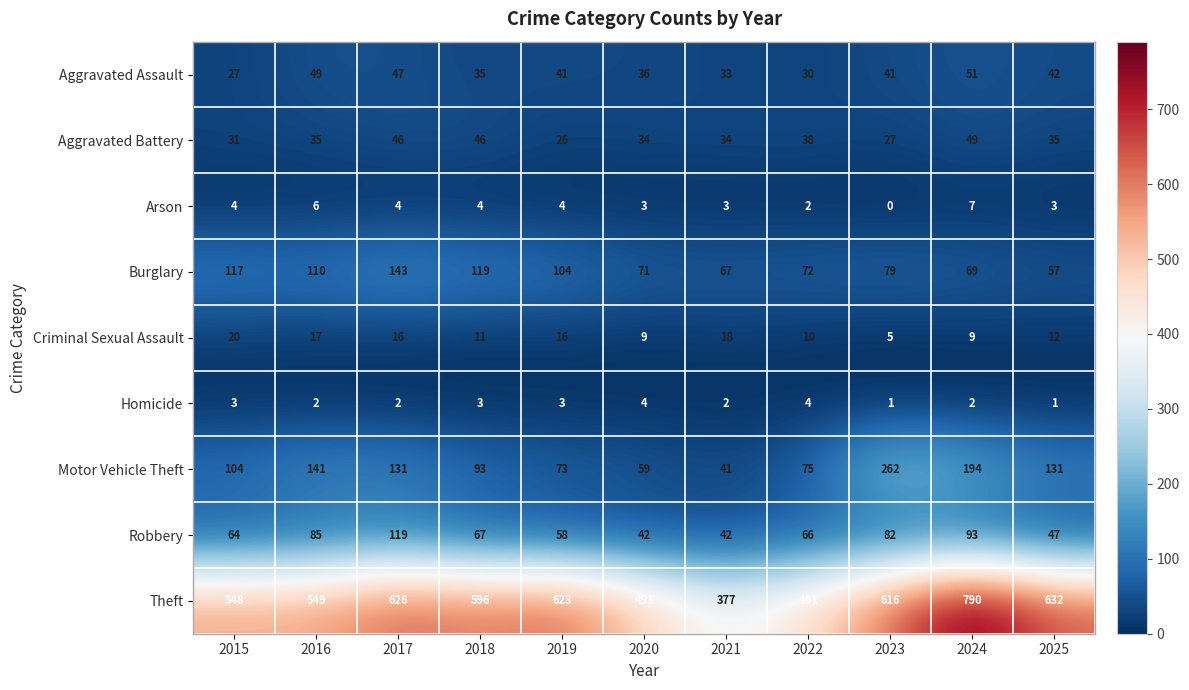

Read the Arson value at 2024.

7